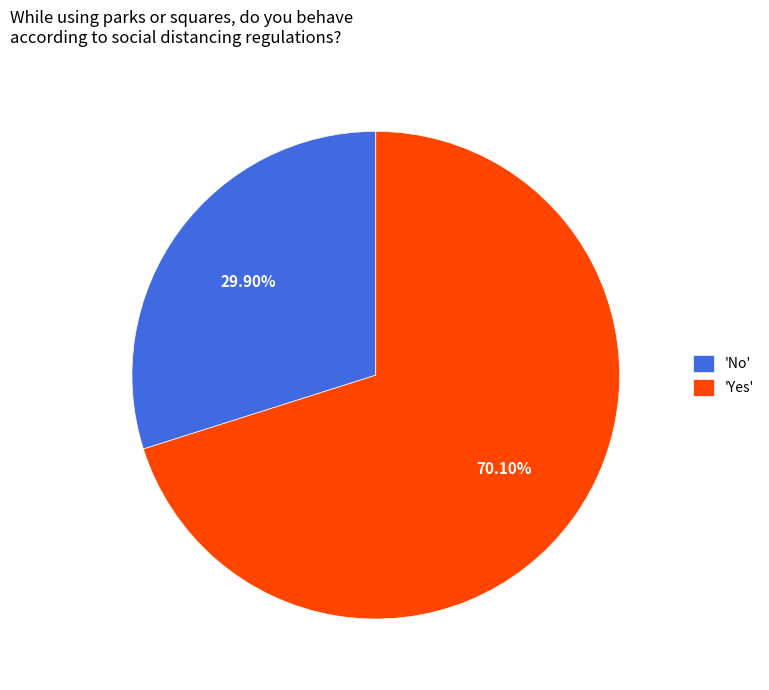

What is the majority slice?

'Yes'